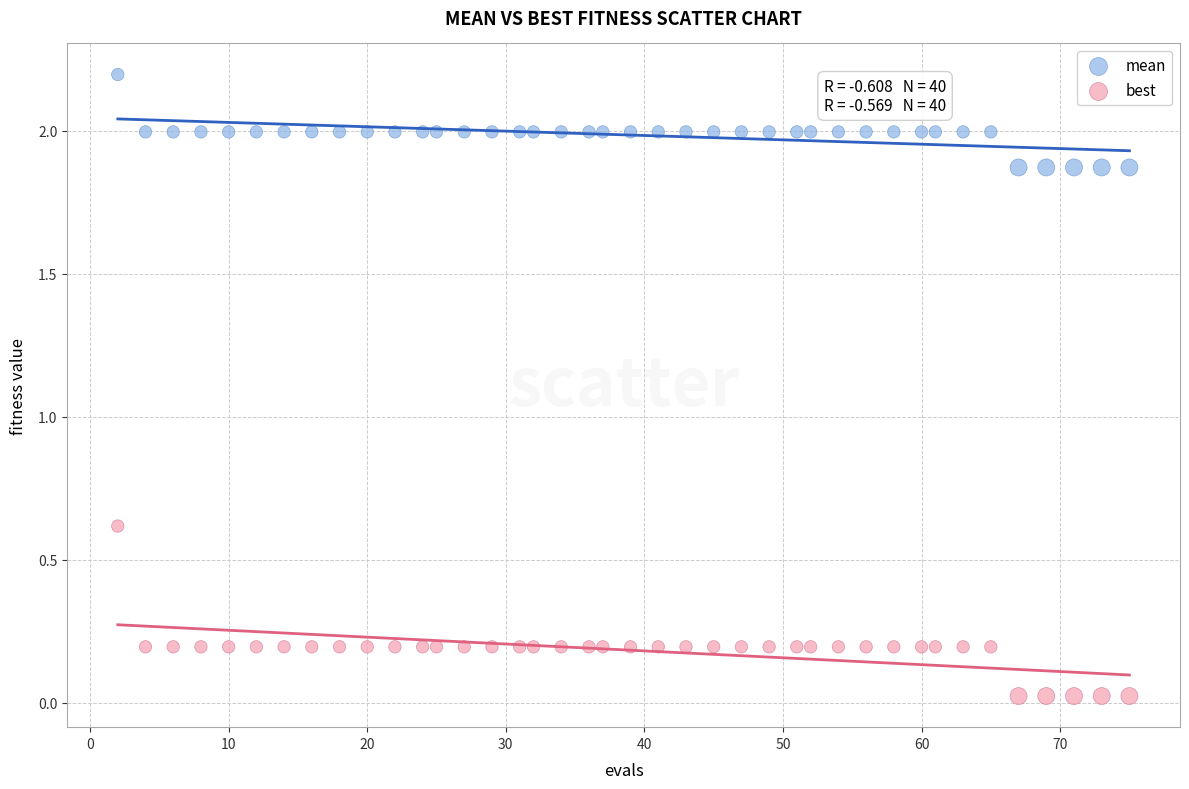

Across all series, what Y value is closest to 1?

0.6